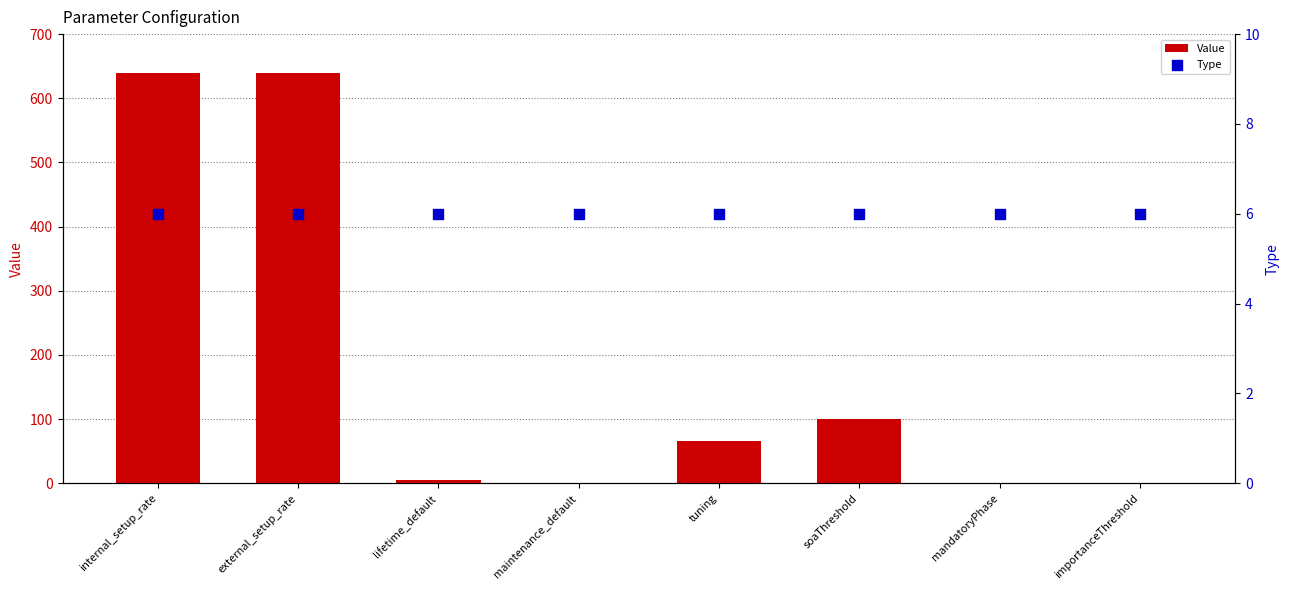

What is the total value across all series at internal_setup_rate?

646